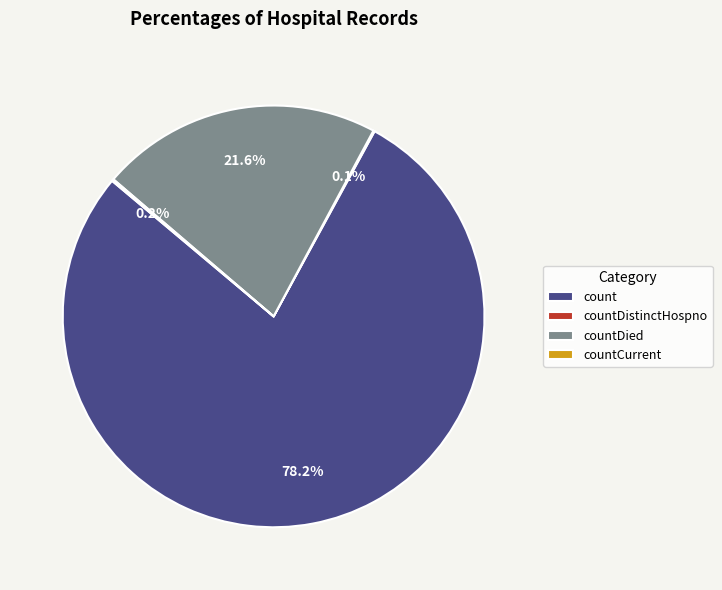

To the nearest percent, what is the average slice percentage?

25%